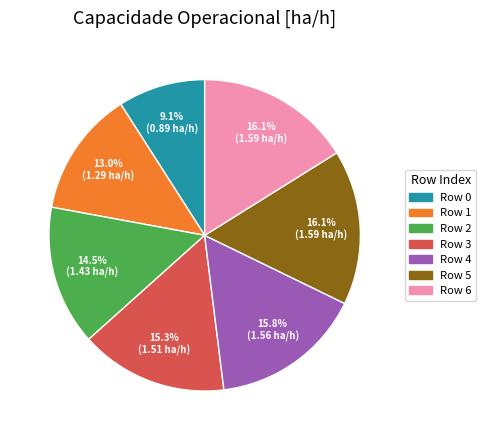

Does any single category account for the majority?

No